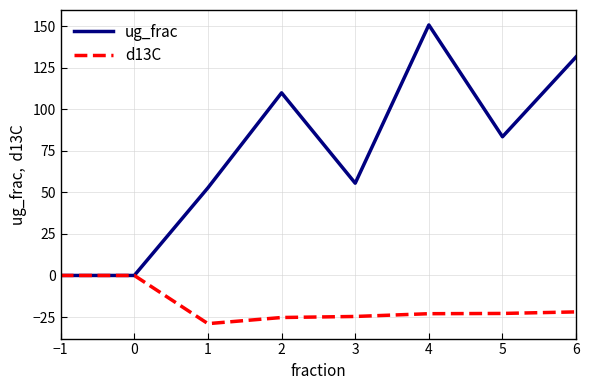

Is the value of d13C at 3 greater than the value of ug_frac at 0?

No